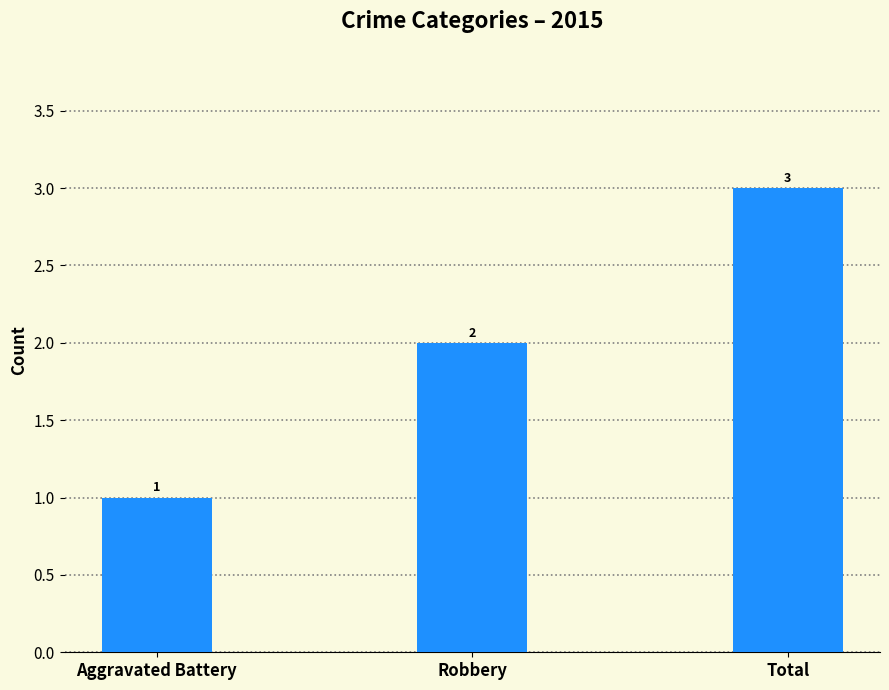

Rank the categories by value from highest to lowest.

Total, Robbery, Aggravated Battery